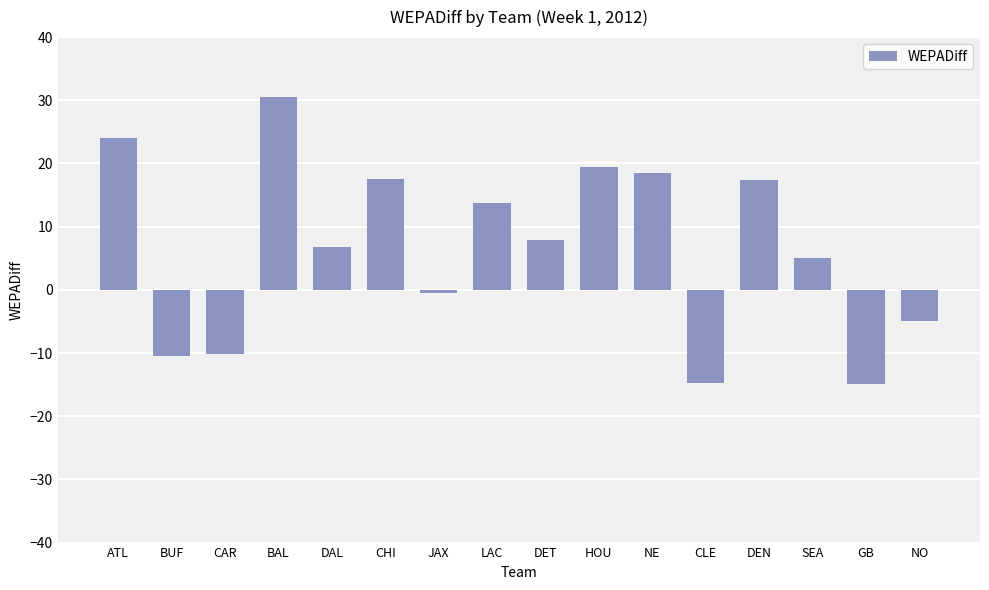

Between NE and BAL, which is larger?

BAL